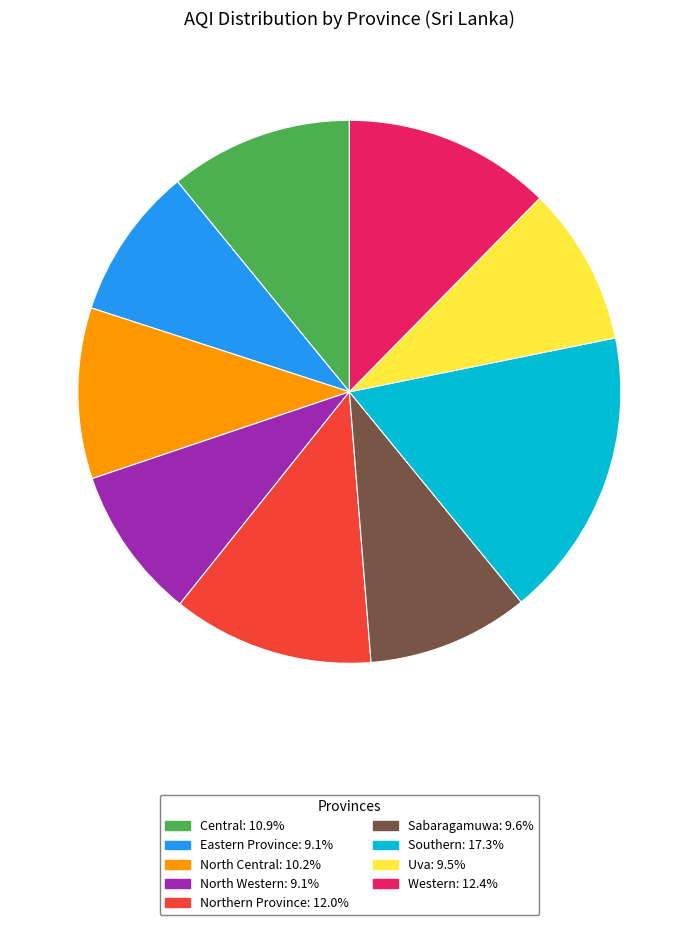

Do Central and Southern together represent more than half of the pie?

No